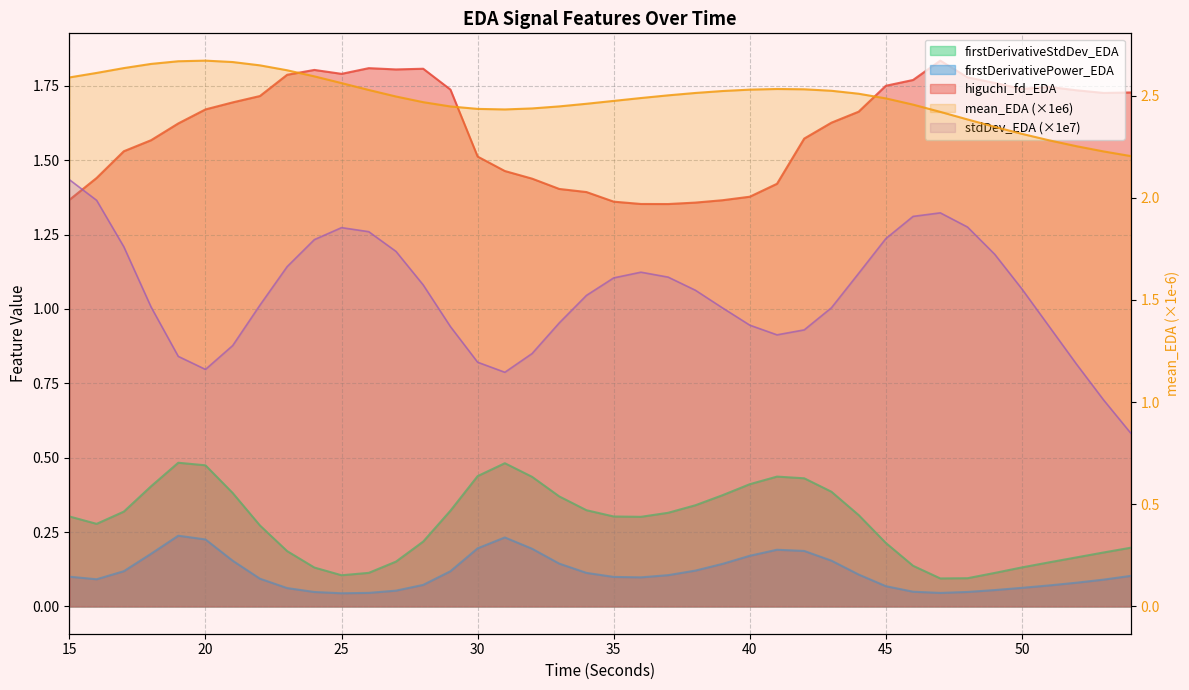

How many data points does each series have?

40